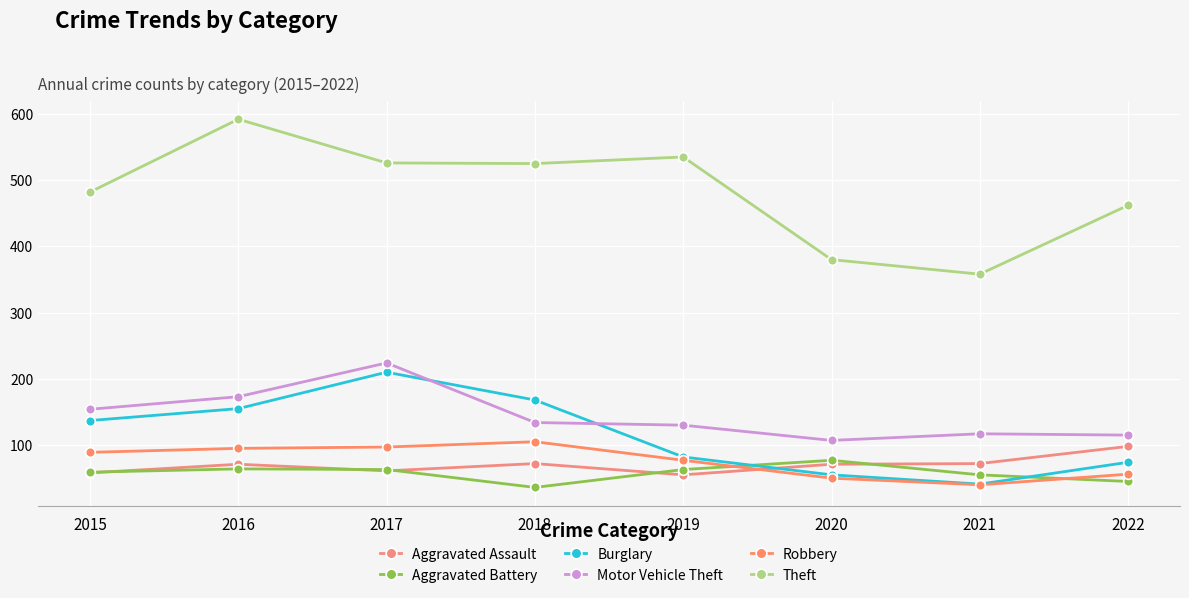

How many lines are shown in the chart?

6